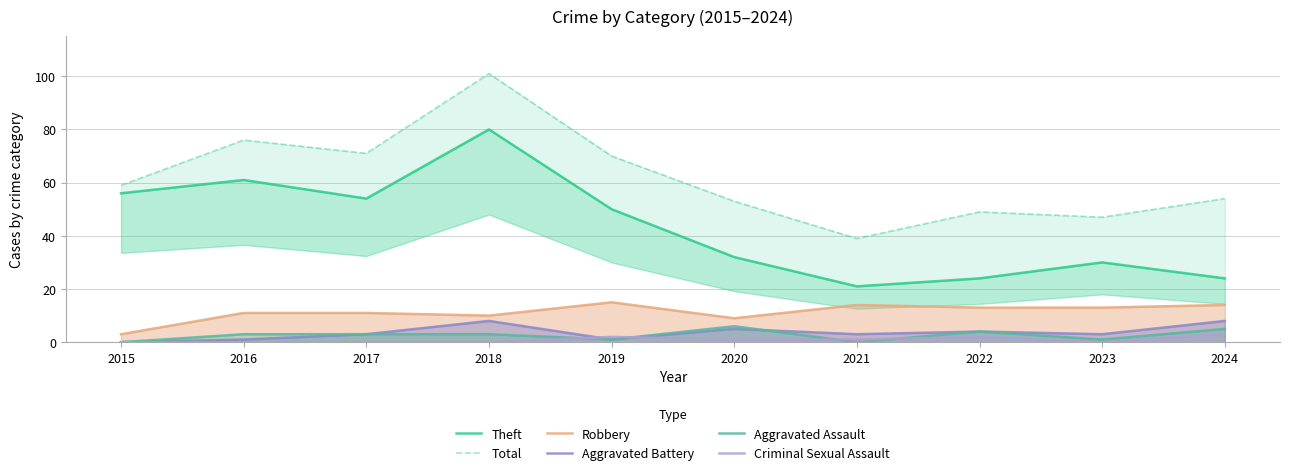

What is the spread (max minus min) of values at 2016?

76